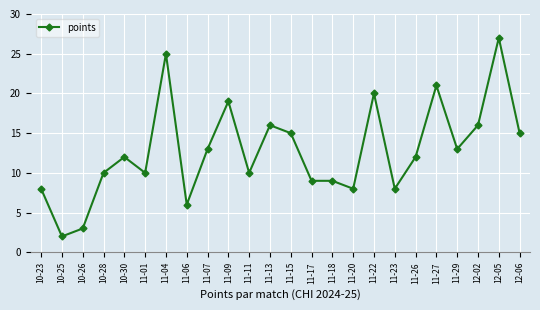

How many distinct data groups are displayed?

1